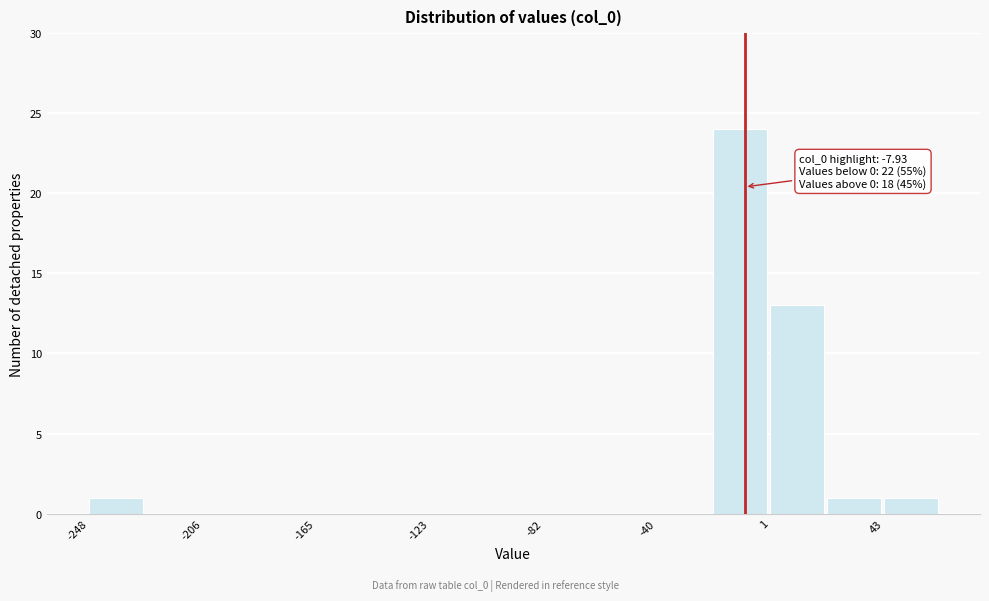

Which range on the x-axis has the tallest bar?

-20 to 0